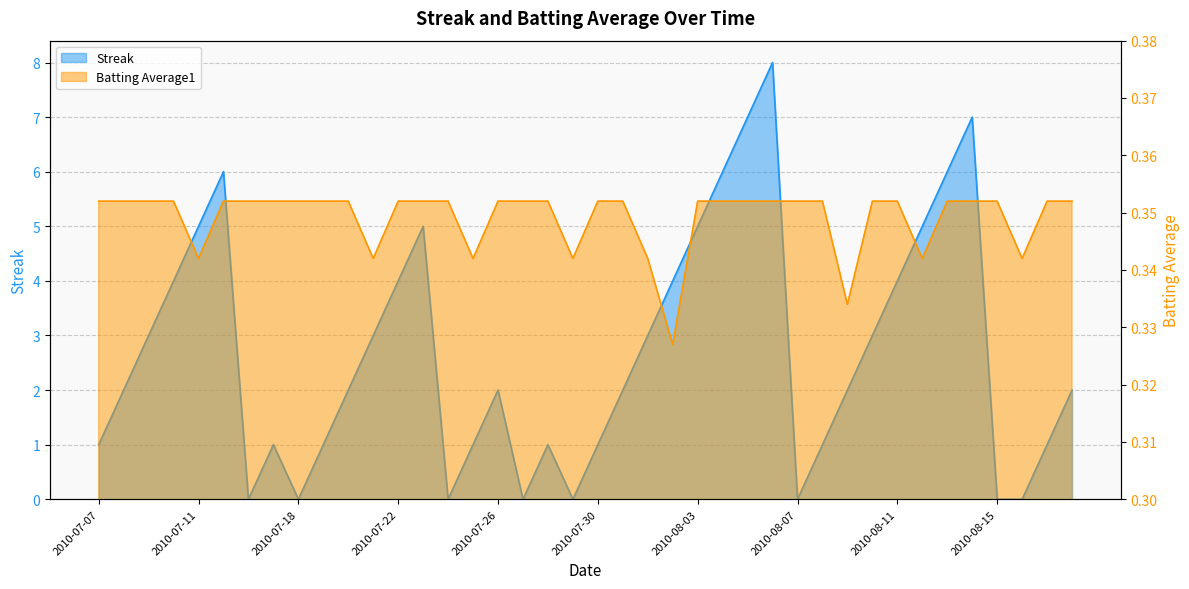

List the series in order of their overall mean, highest first.

Streak, Batting Average1